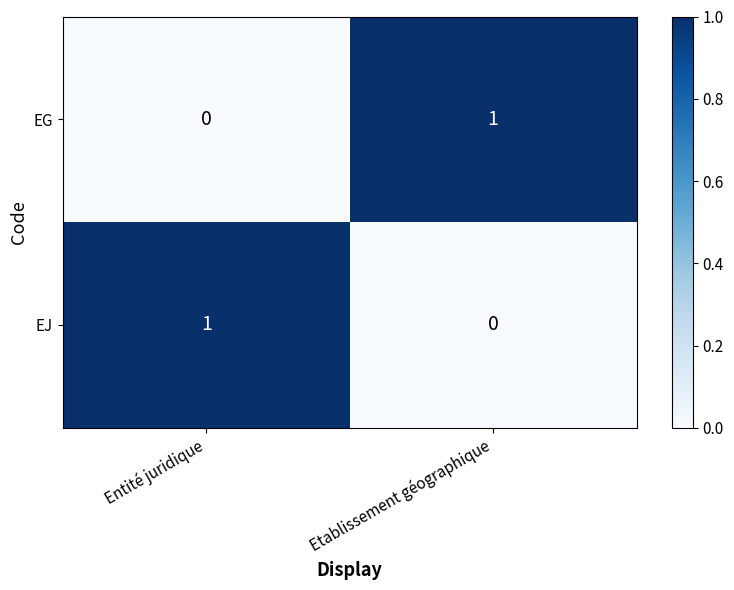

Count the number of data series in this chart.

2